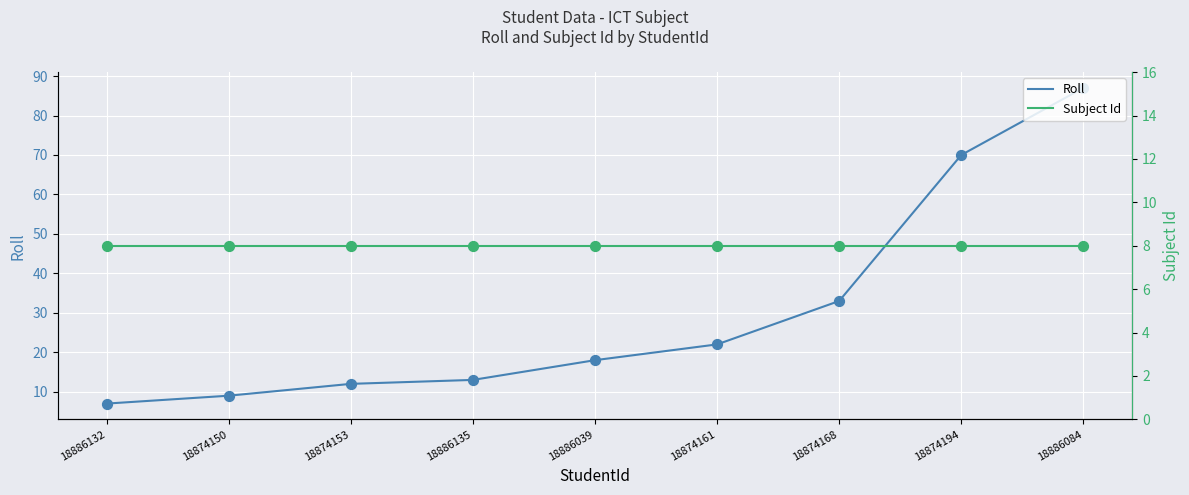

At which label is Roll closest to 47?

18874168